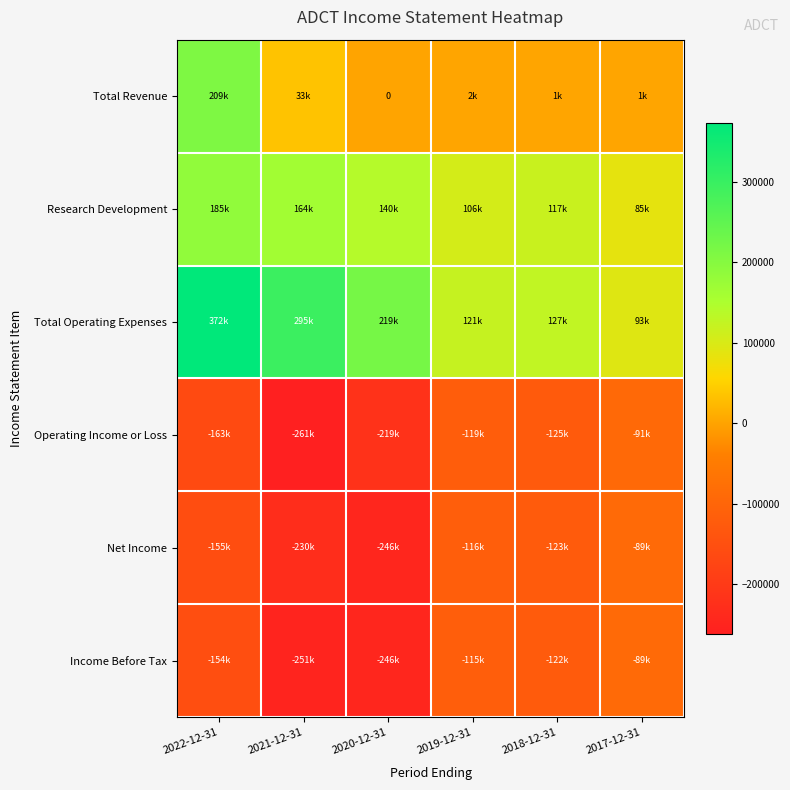

At which label is Total Operating Expenses closest to 233200?

2020-12-31